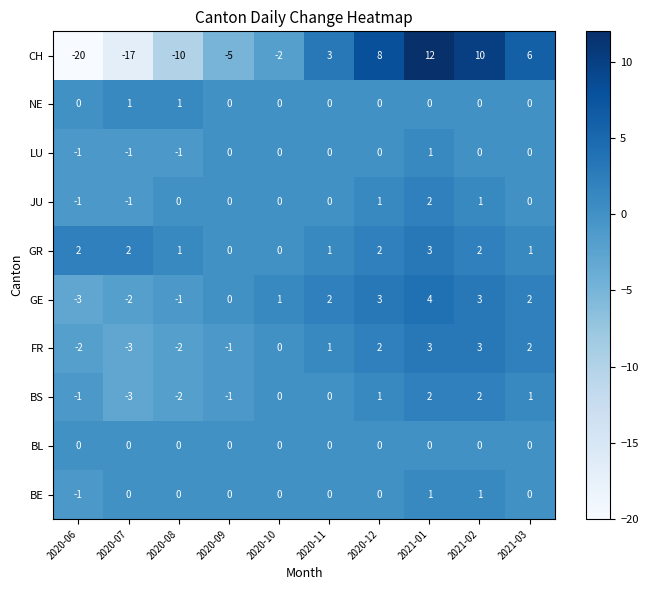

Count the GR values in the range 1 to 2.

7